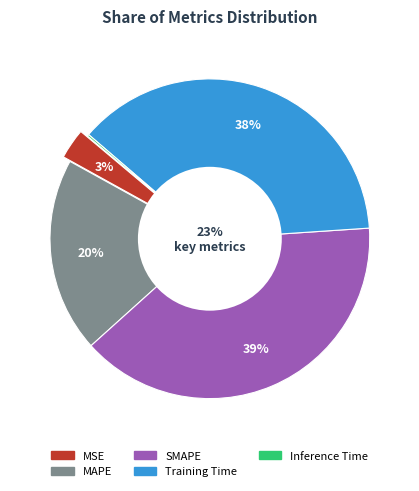

Count the number of slices in the pie.

5